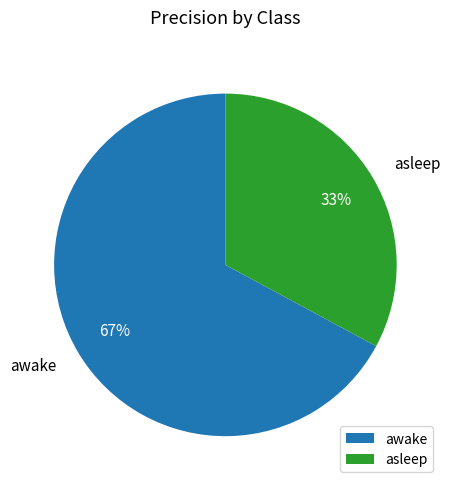

Rank the categories by value from lowest to highest.

asleep, awake